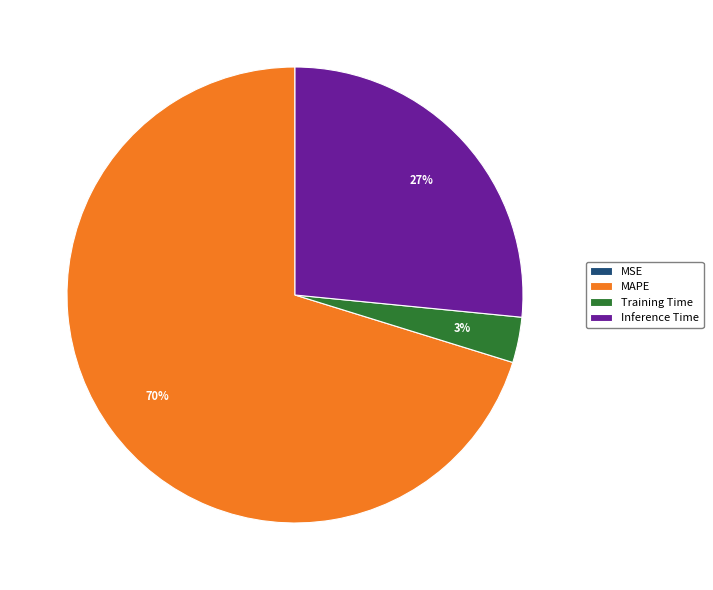

What percentage is the Training Time slice, to the nearest percent?

3%